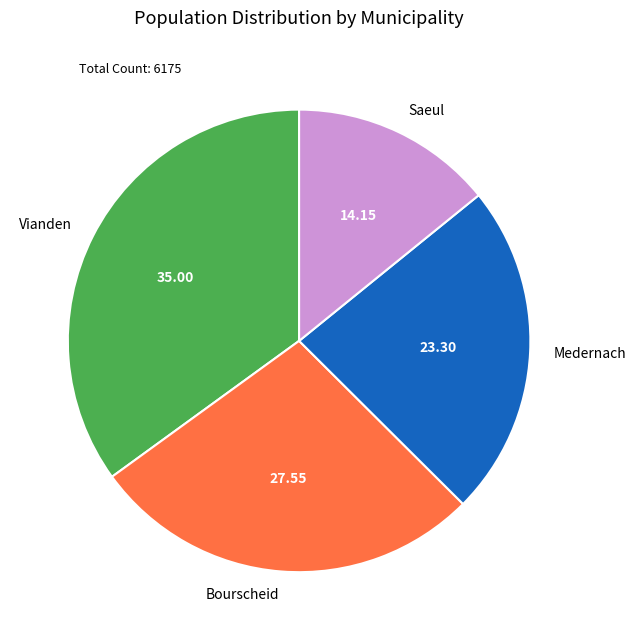

Approximately how many times larger is the value at Medernach compared to Saeul?

1.6